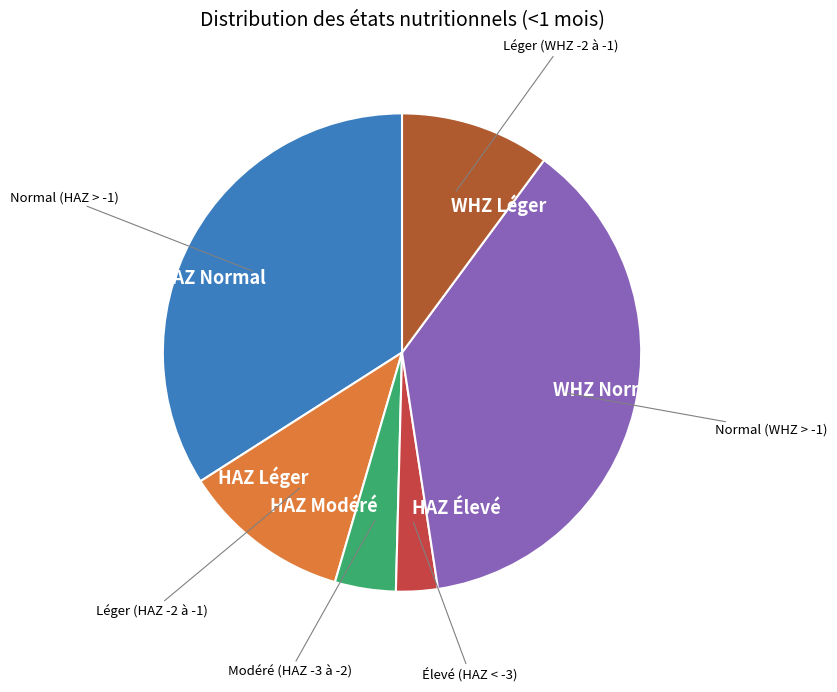

How many slices are in this pie chart?

6